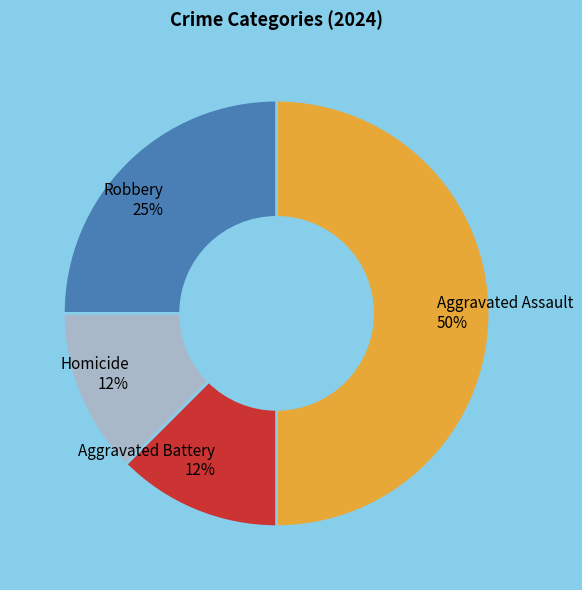

Does Homicide account for over 50% of the chart?

No